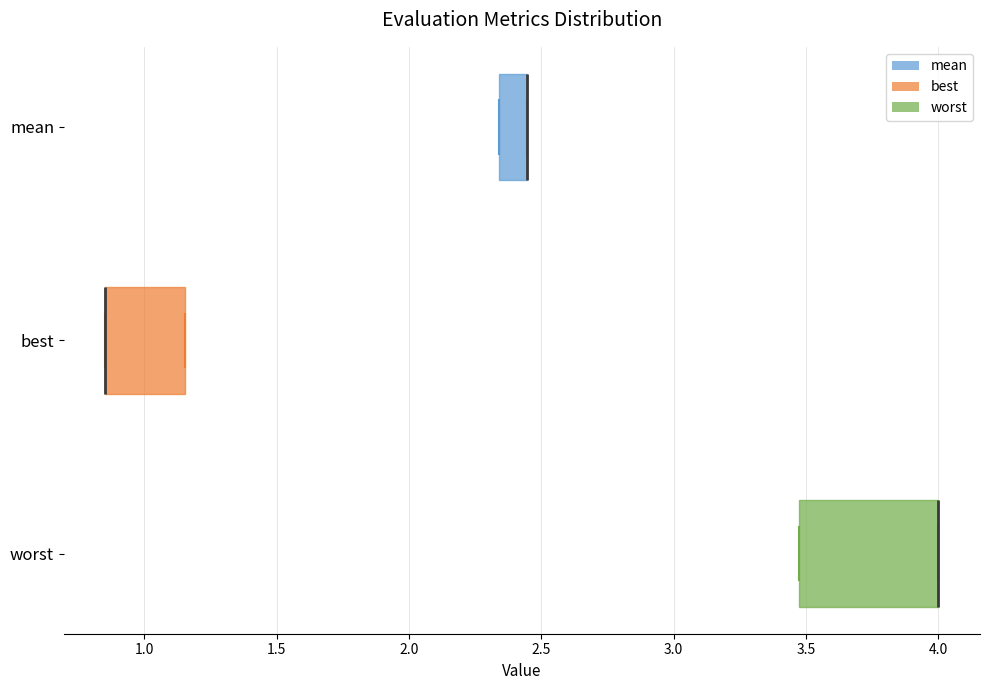

Comparing the boxes themselves (not the whiskers), which one is the widest?

worst